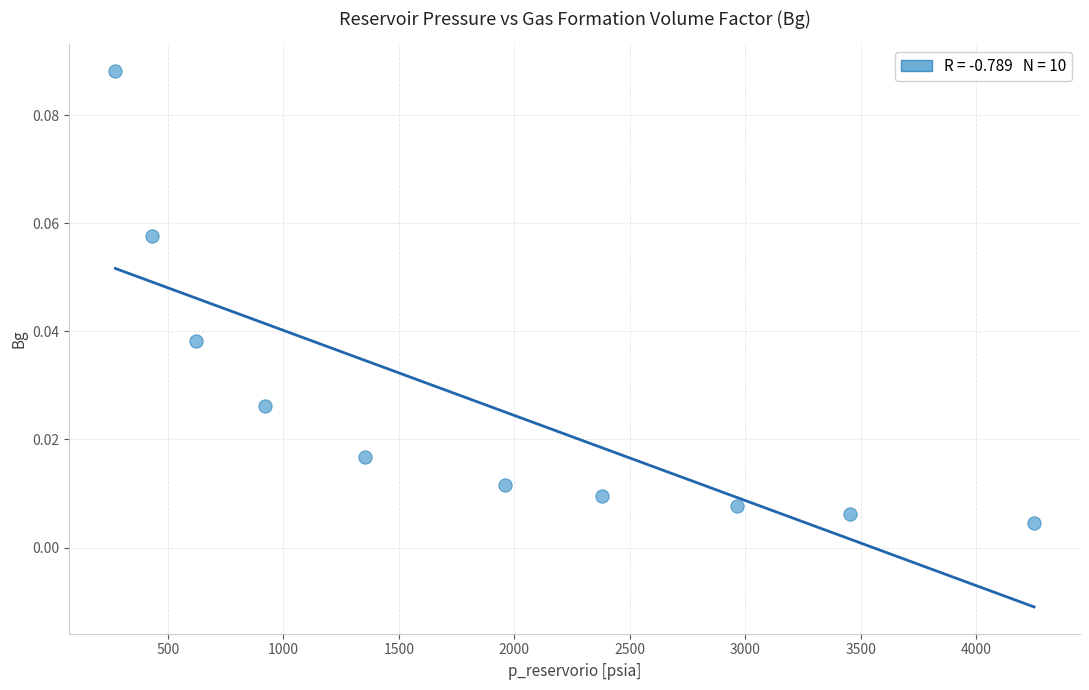

What is the average X value?

1860.4